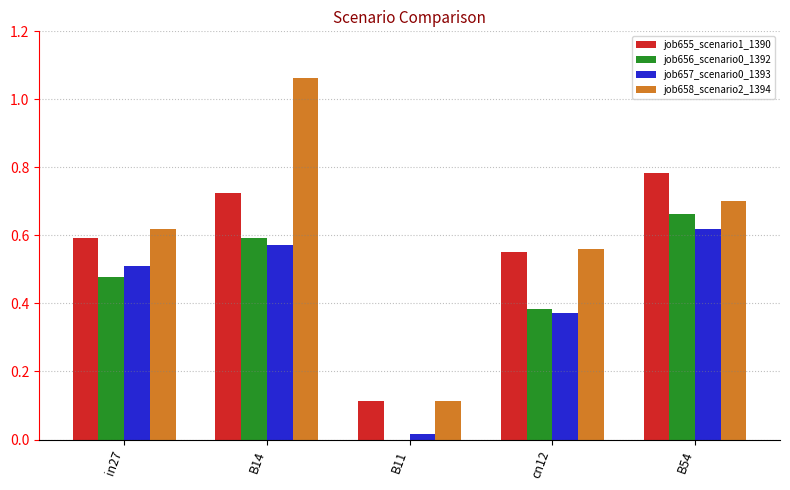

Are the bars grouped side by side (vs. stacked)?

Yes